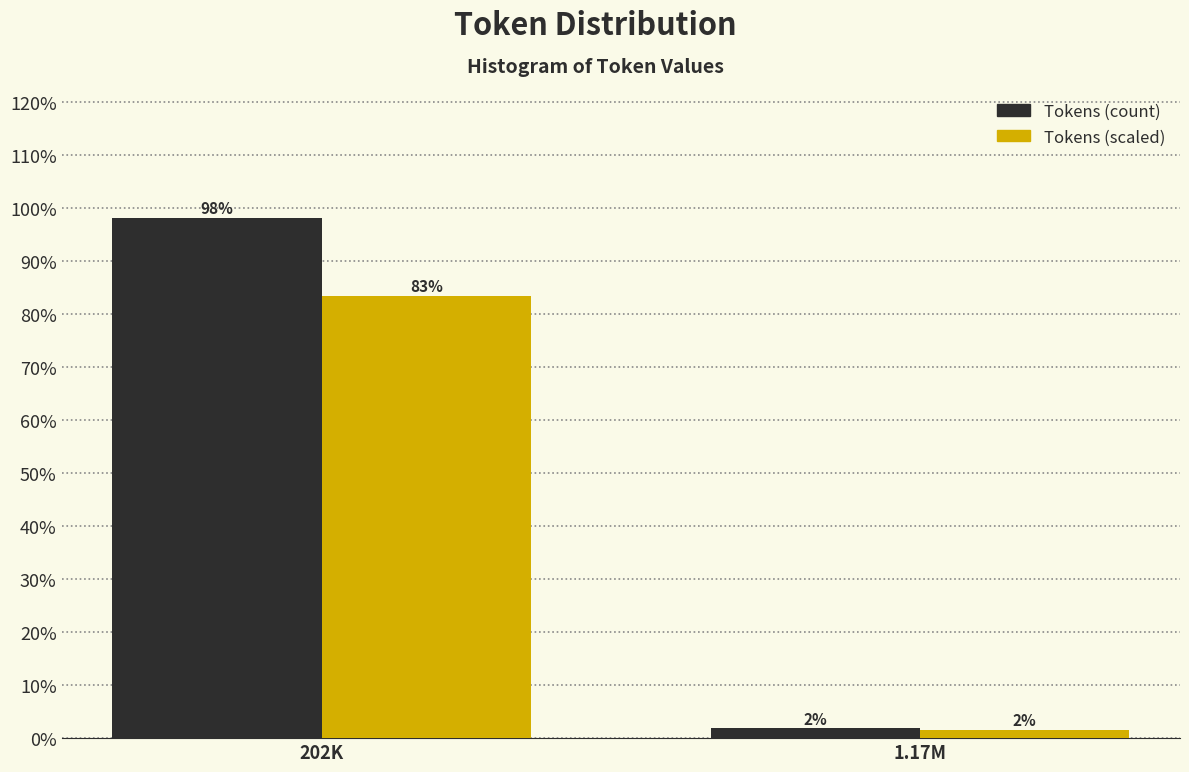

What is the maximum value shown in the chart?

98.1